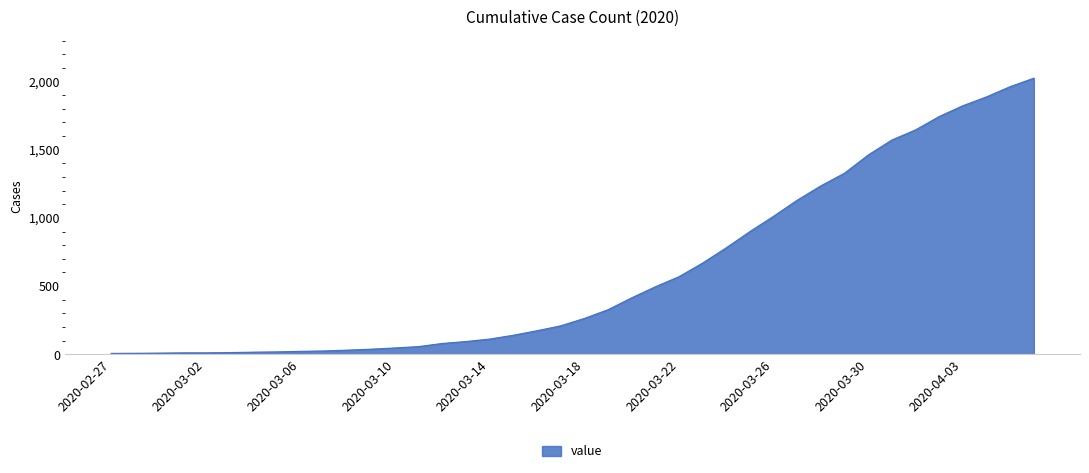

Count the number of data series in this chart.

1